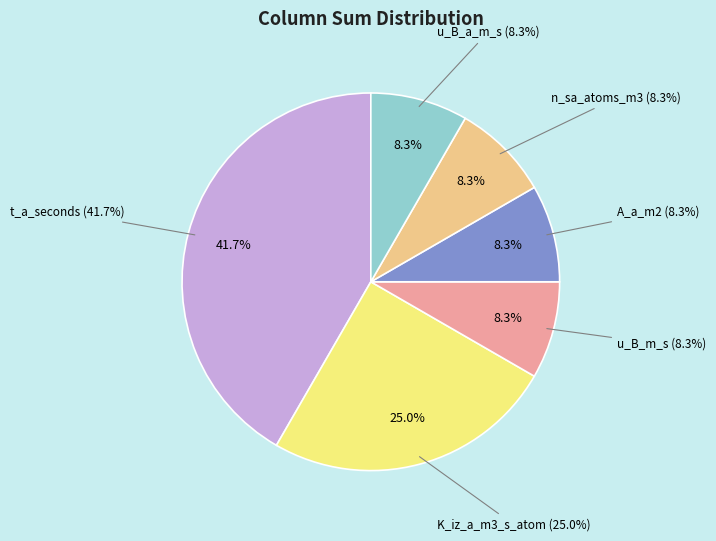

Do 0 and 4 together represent more than half of the pie?

Yes